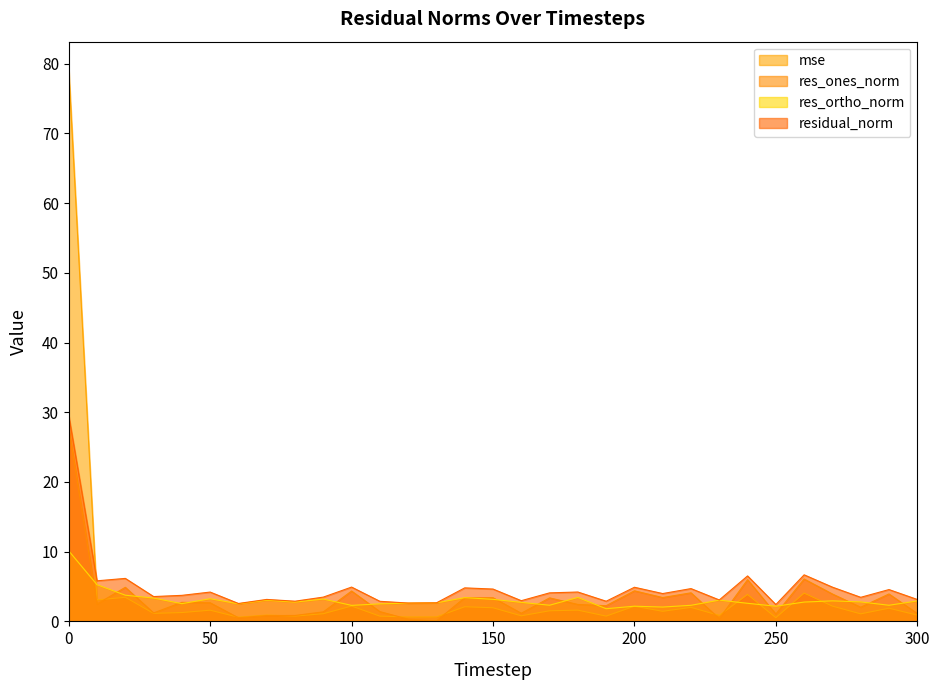

Rank the series by their maximum value, from highest to lowest.

mse, residual_norm, res_ones_norm, res_ortho_norm